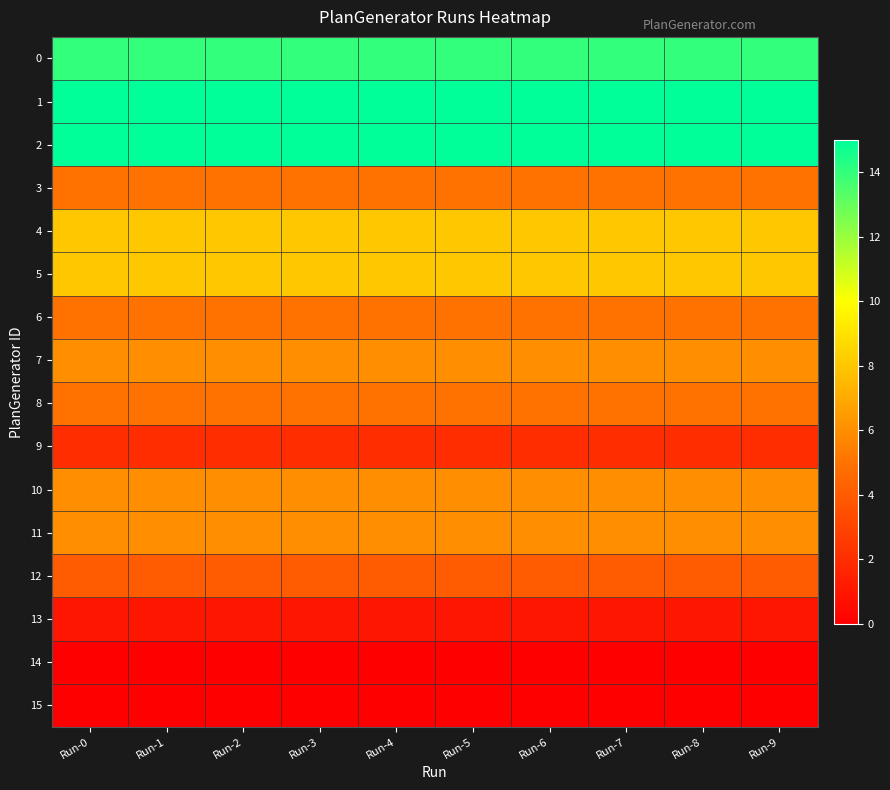

At Run-3, list the series in order from smallest to largest.

14, 15, 13, 9, 12, 3, 6, 8, 7, 10, 11, 4, 5, 0, 1, 2